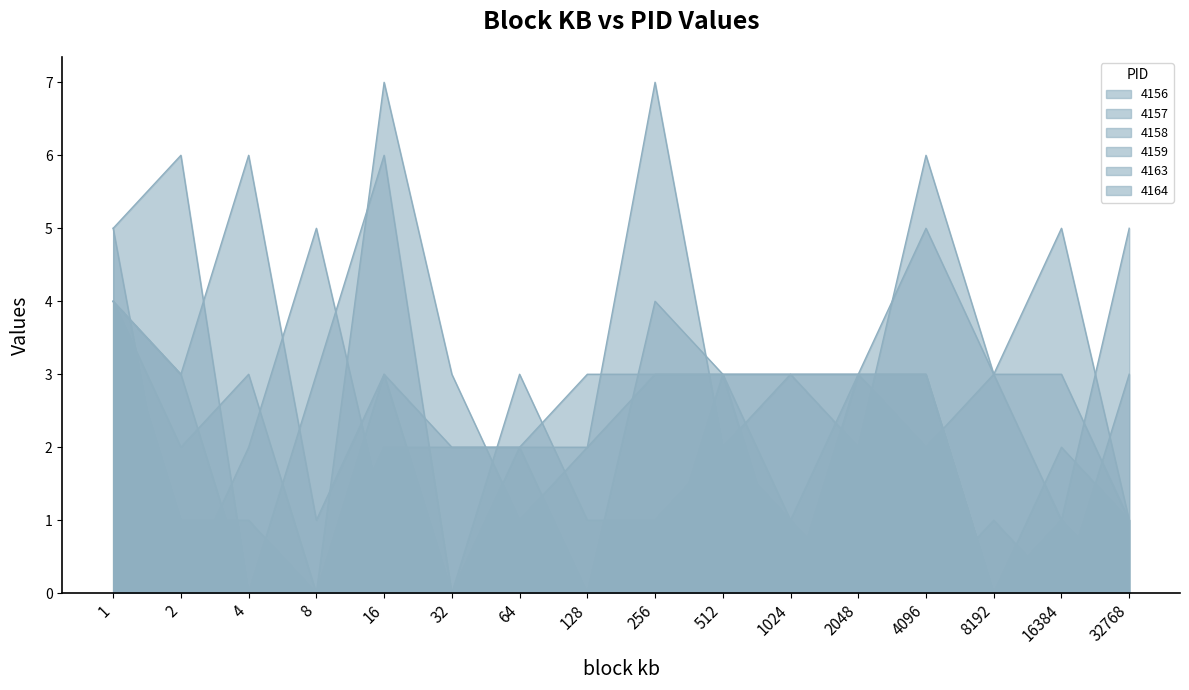

Which series has the largest range (max minus min)?

4158